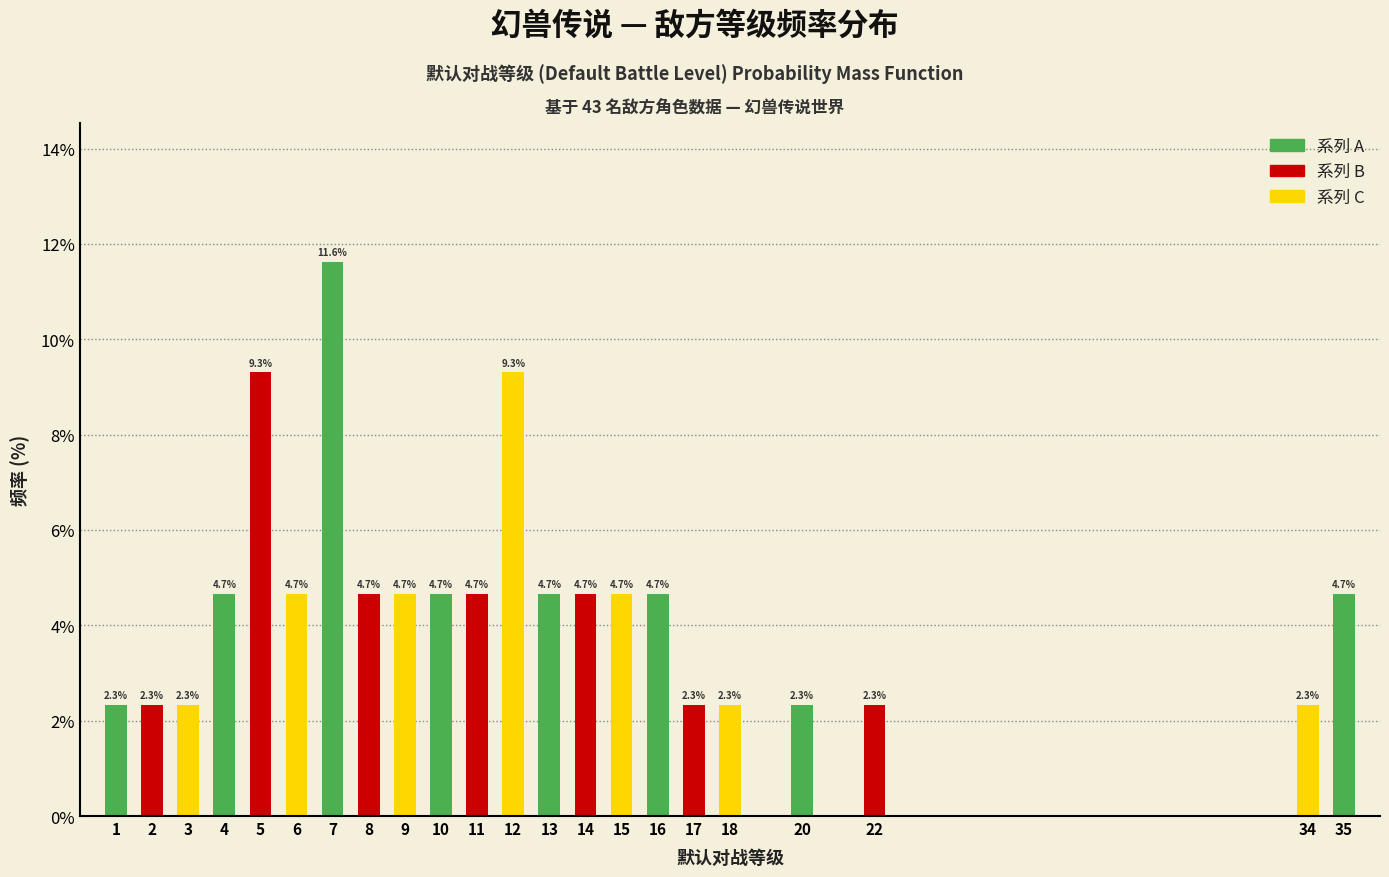

Reading right to left, what are all the values shown in this chart?

4.7	2.3	2.3	2.3	2.3	2.3	4.7	4.7	4.7	4.7	9.3	4.7	4.7	4.7	4.7	11.6	4.7	9.3	4.7	2.3	2.3	2.3